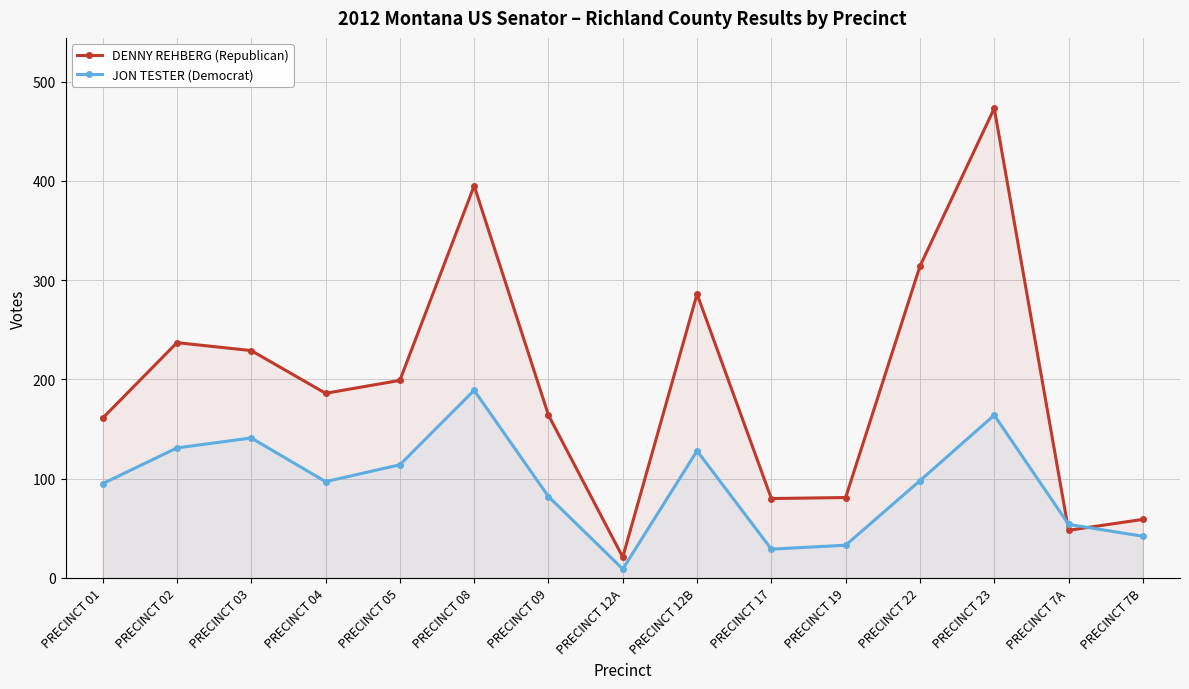

What is the smallest value displayed?

9